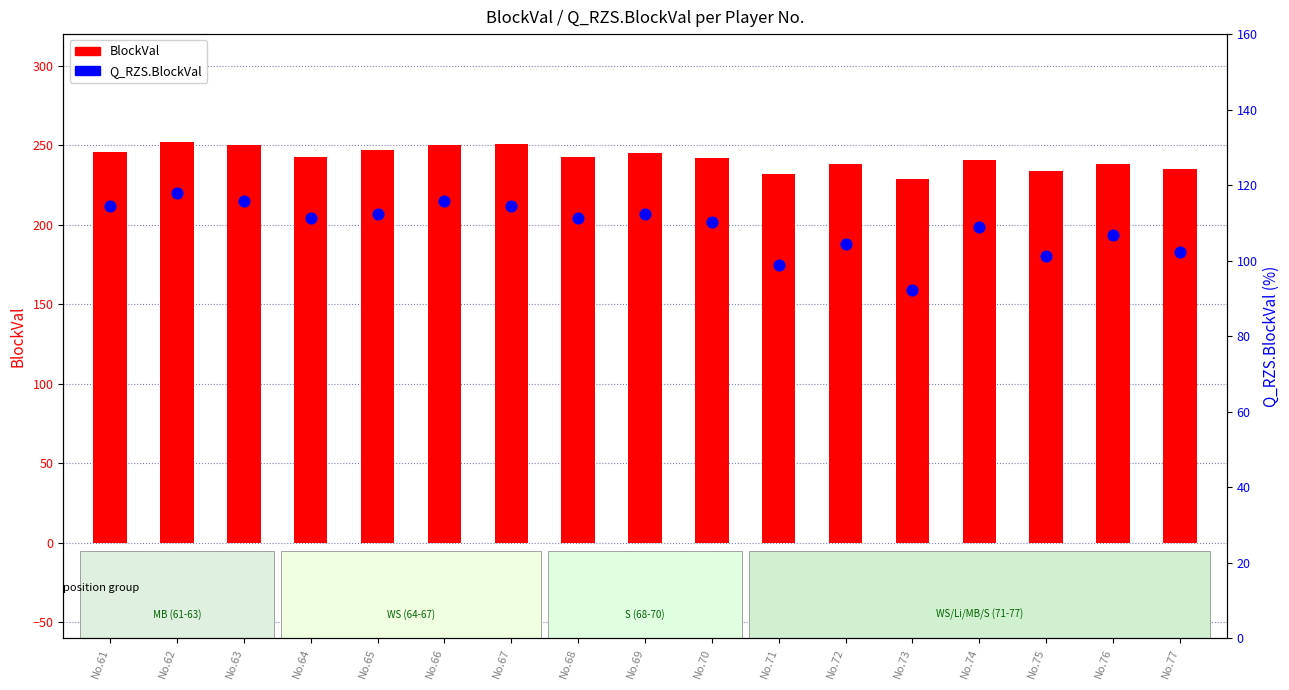

Is the value of Q_RZS.BlockVal at No.76 greater than the value of BlockVal at No.62?

No